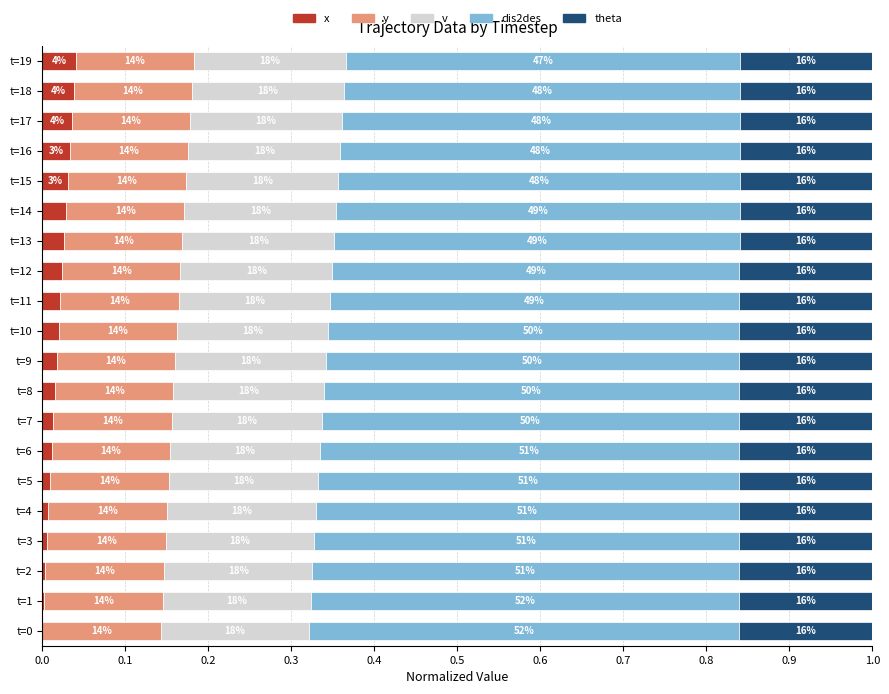

What is the sum of all theta values?

3.2